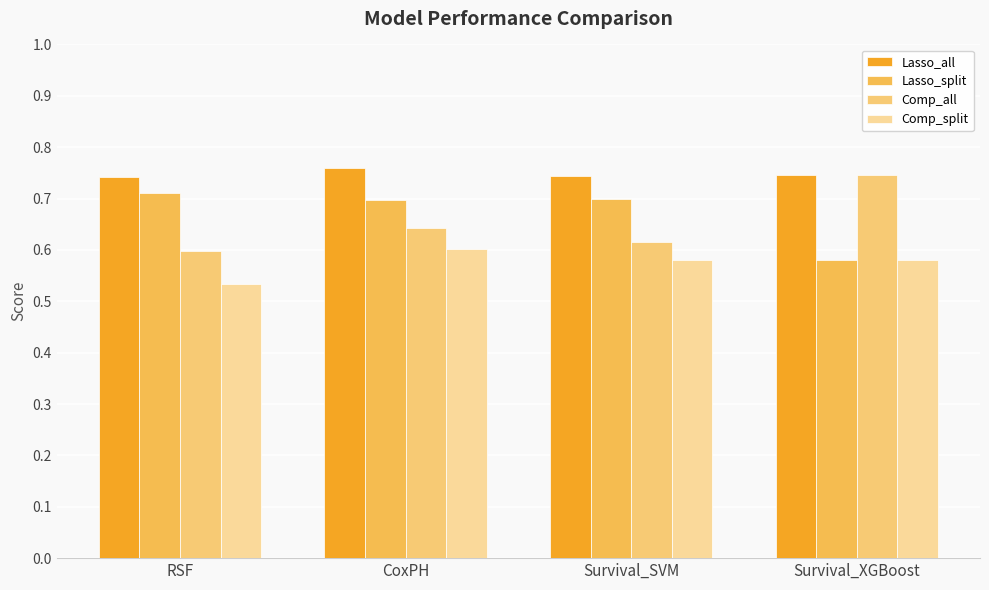

What position from the right is Survival_XGBoost?

1